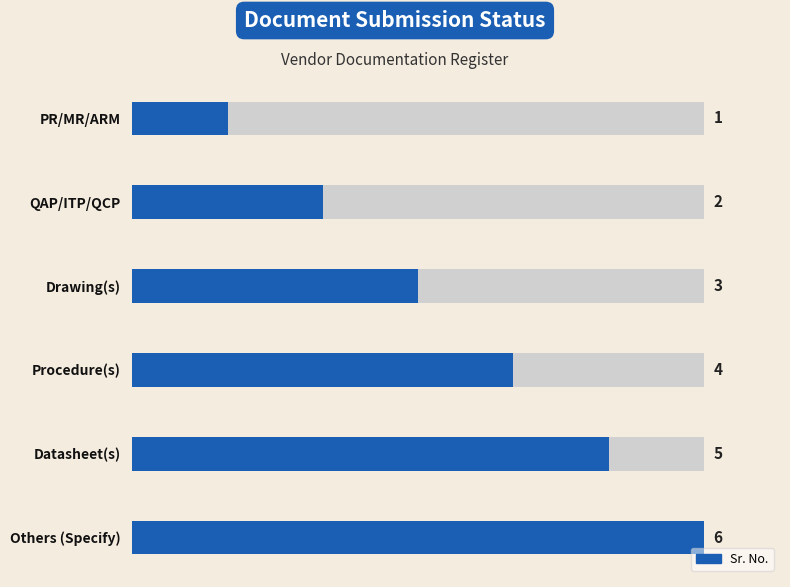

What is the value of the 6th bar from the left?

6